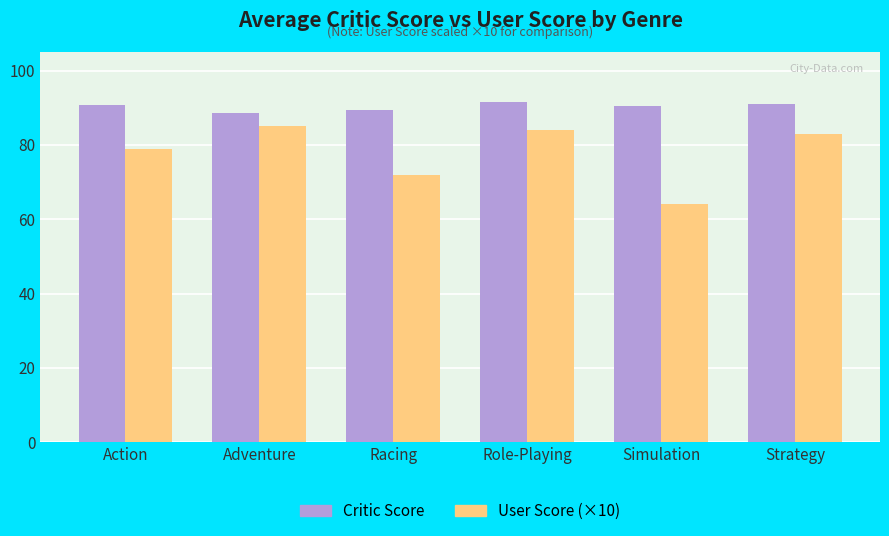

Where is User Score (×10) nearest to the value 74?

Racing